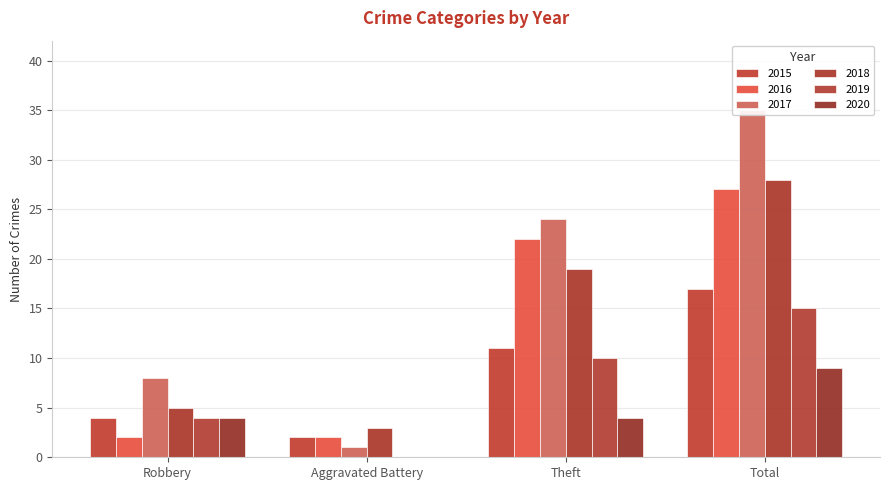

Where does the 2016 series first go above 22?

Total